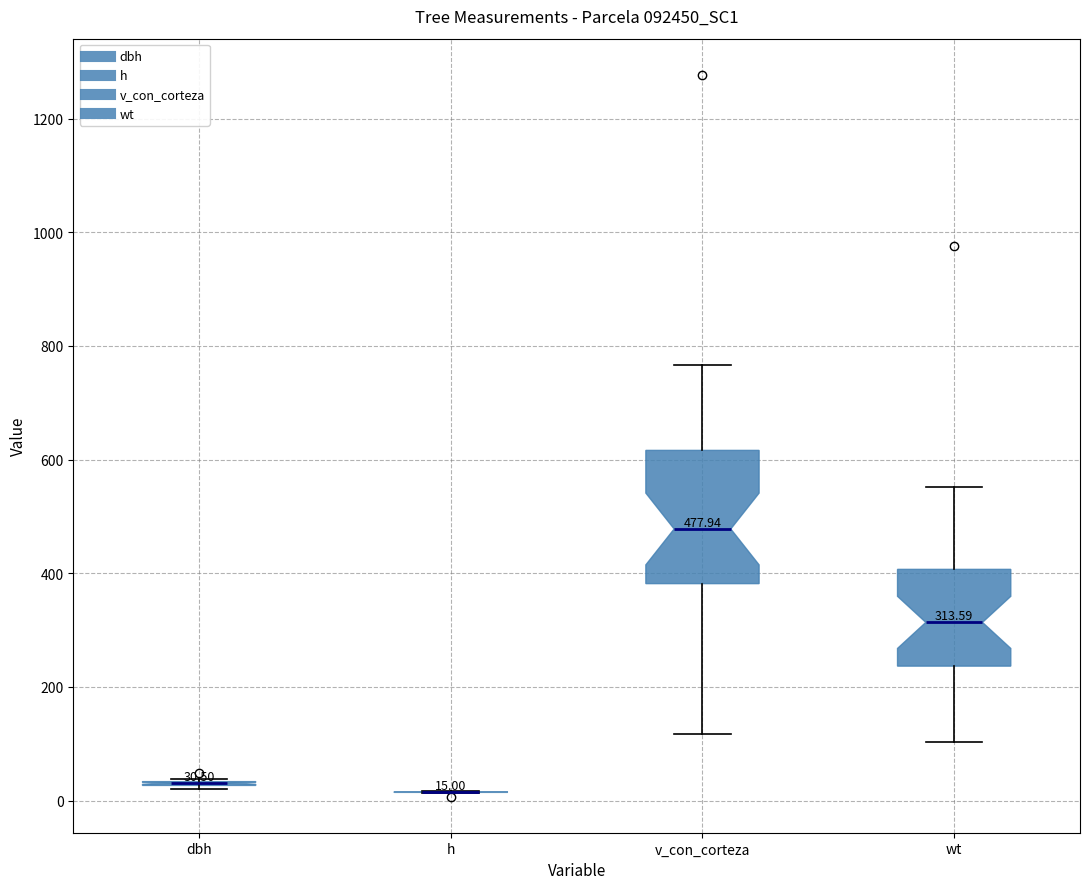

Comparing the boxes themselves (not the whiskers), which one is the tallest?

v_con_corteza